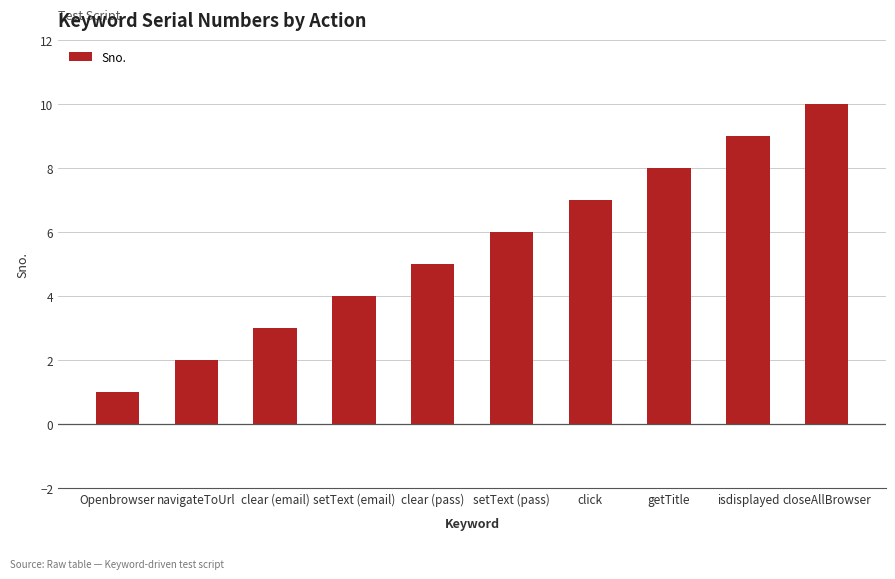

What is the greatest value displayed?

10